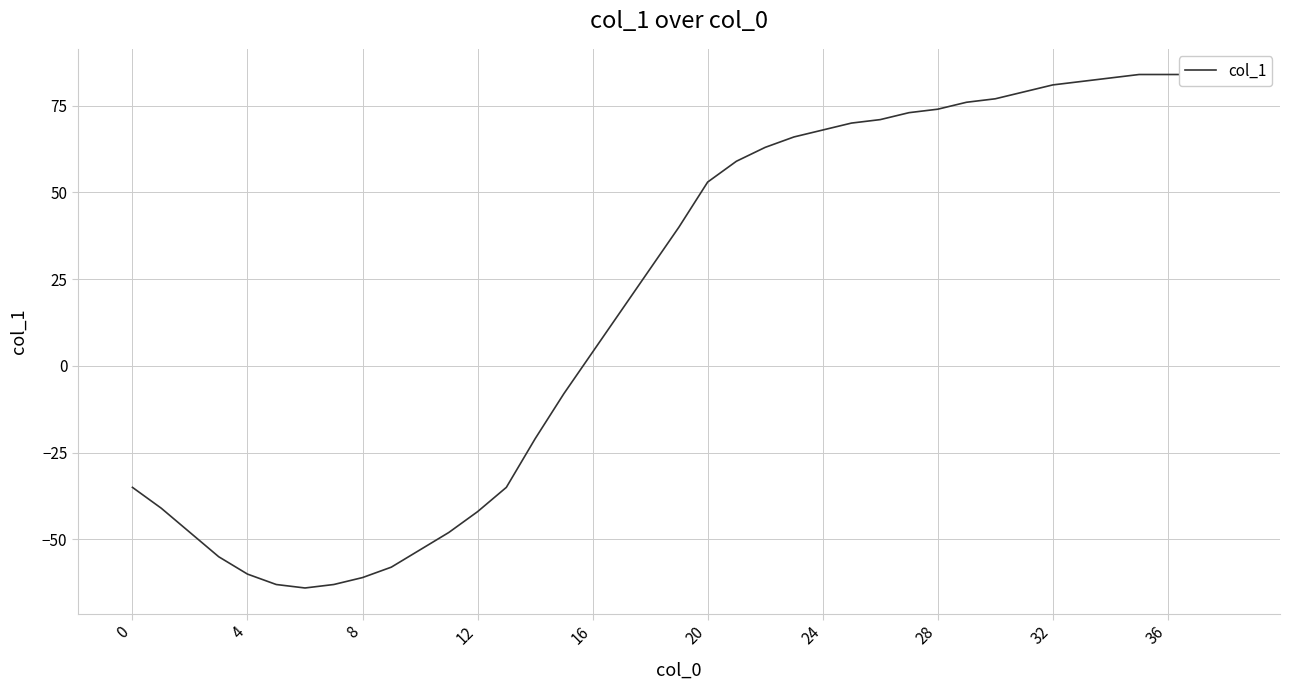

Where does the data first go above 40?

20